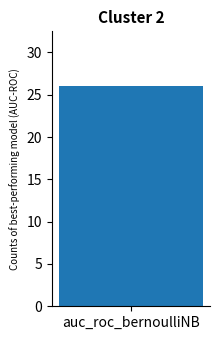

True or false: Kills has a value of 12.7 at 7.

False